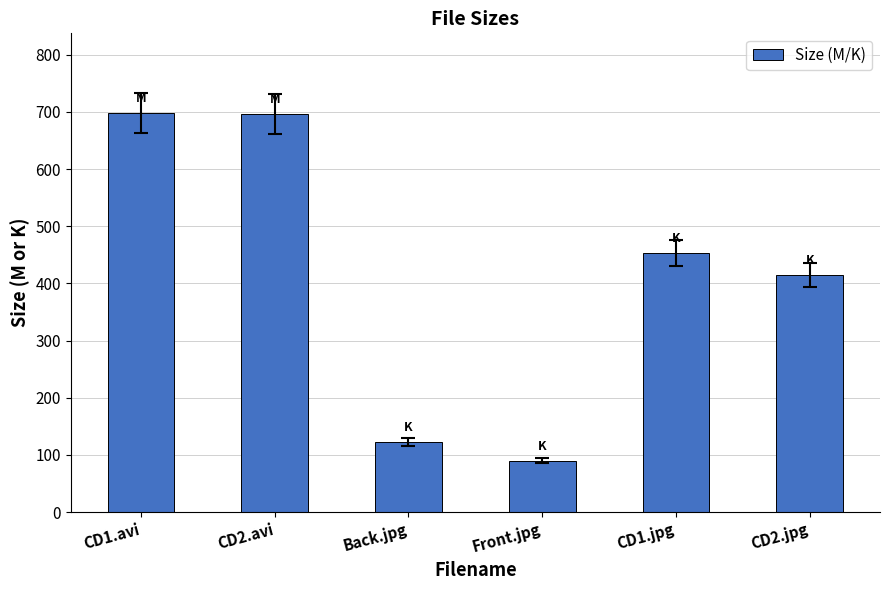

What is the smallest value displayed?

89.9